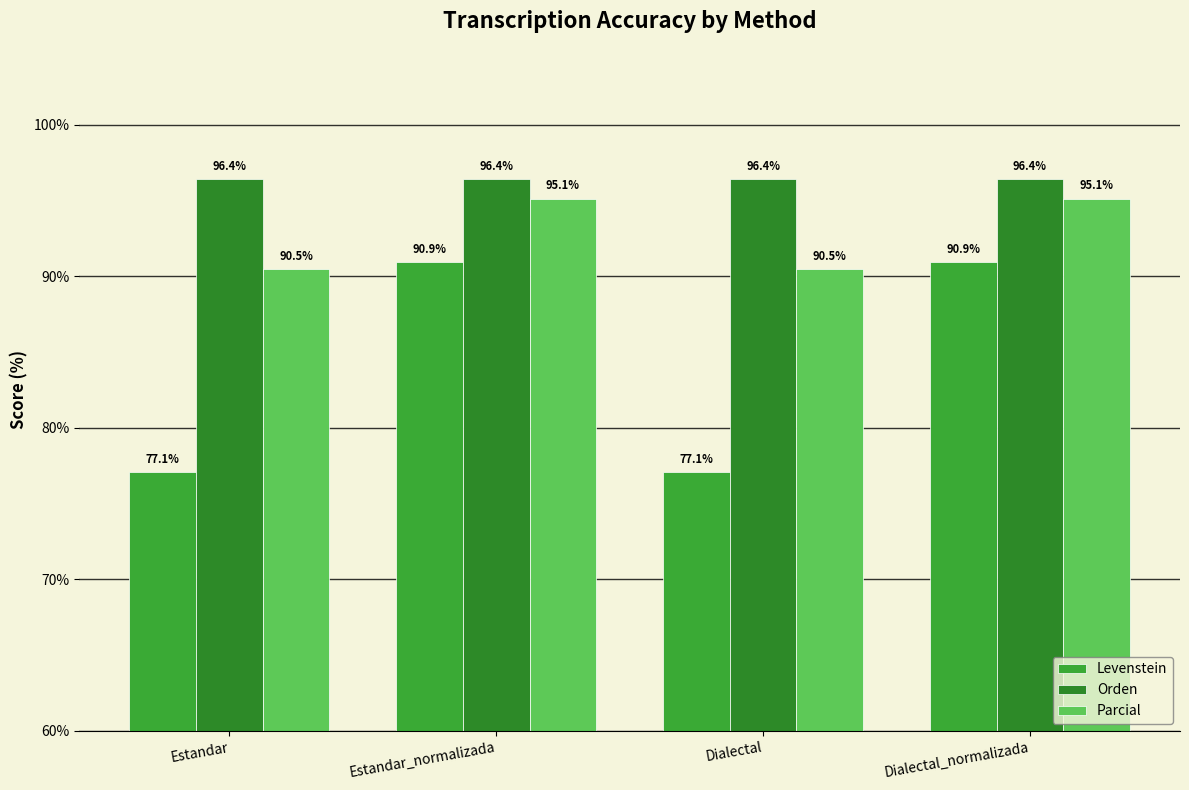

What is the label of the 4th bar from the left?

Dialectal_normalizada